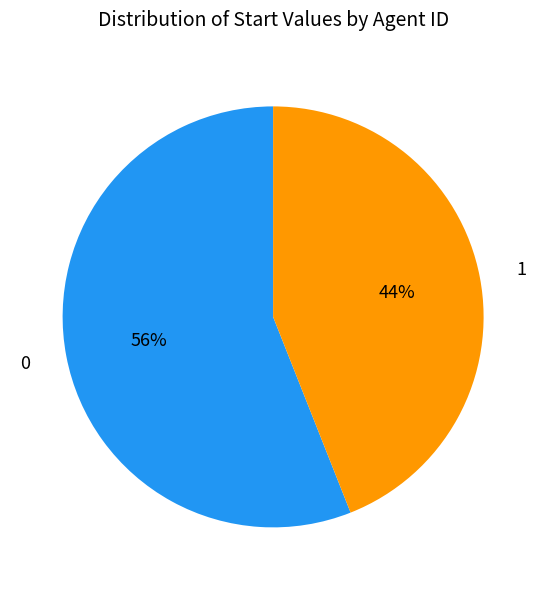

How many slices are in this pie chart?

2